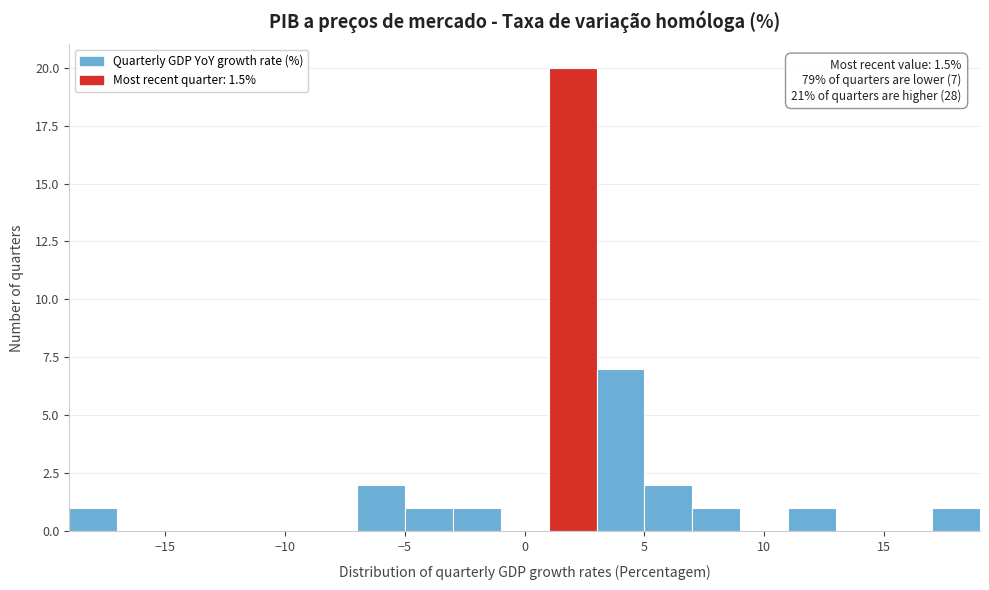

Over which range of the x-axis is the bar tallest?

1 to 3